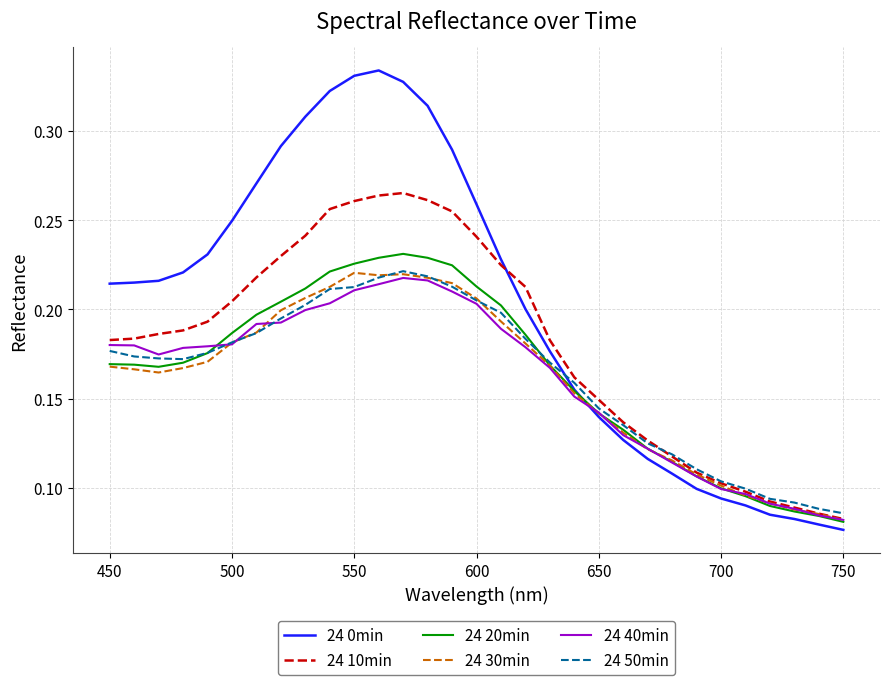

Which series has the largest total across all categories?

24 0min